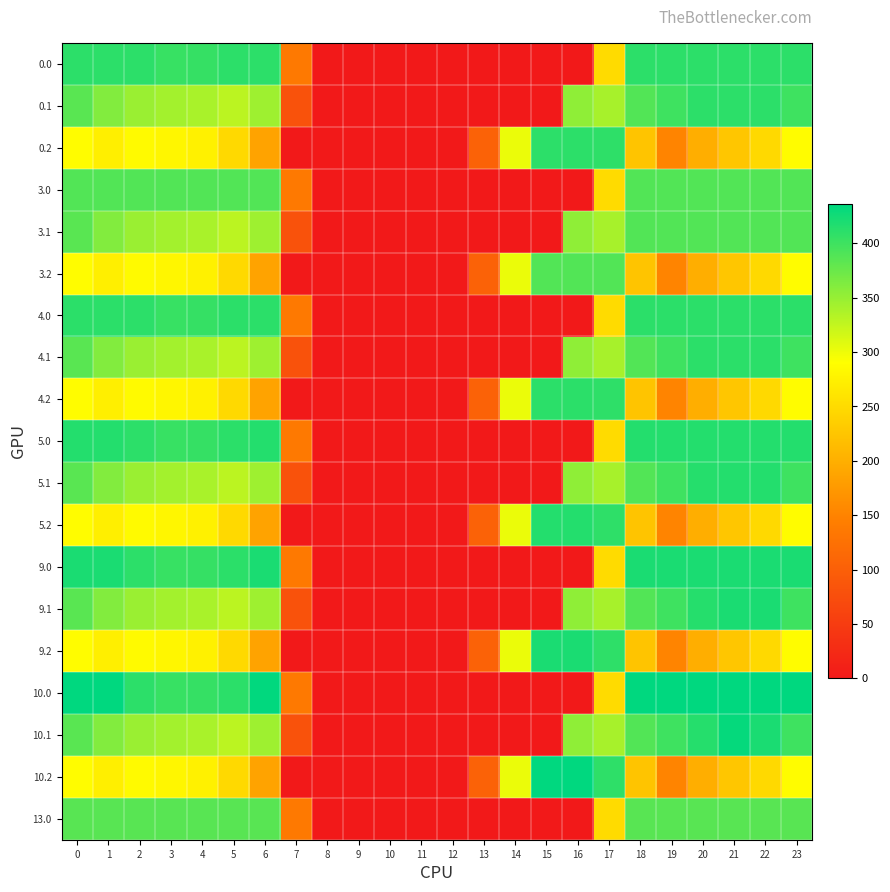

Reading left to right, list all the values displayed in this chart.

0.0: 0=410.0	1=410.0	2=410.0	3=404.4	4=404.9	5=410.0	6=410.0	7=136.4	8=0.0	9=0.0	10=0.0	11=0.0	12=0.0	13=0.0	14=0.0	15=0.0	16=0.0	17=250.3	18=410.0	19=410.0	20=410.0	21=410.0	22=410.0	23=410.0
0.1: 0=384.6	1=361.1	2=347.9	3=342.7	4=339.6	5=329.5	6=345.2	7=81.6	8=0.0	9=0.0	10=0.0	11=0.0	12=0.0	13=0.0	14=0.0	15=0.0	16=353.7	17=340.1	18=388.5	19=399.7	20=410.0	21=410.0	22=410.0	23=399.4
0.2: 0=287.1	1=272.7	2=285.5	3=281.0	4=274.4	5=248.1	6=187.1	7=0.0	8=0.0	9=0.0	10=0.0	11=0.0	12=0.0	13=104.4	14=301.9	15=410.0	16=410.0	17=409.5	18=223.1	19=151.1	20=199.2	21=226.4	22=247.4	23=287.5
3.0: 0=389.0	1=389.0	2=389.0	3=389.0	4=389.0	5=389.0	6=389.0	7=136.4	8=0.0	9=0.0	10=0.0	11=0.0	12=0.0	13=0.0	14=0.0	15=0.0	16=0.0	17=250.3	18=389.0	19=389.0	20=389.0	21=389.0	22=389.0	23=389.0
3.1: 0=384.6	1=361.1	2=347.9	3=342.7	4=339.6	5=329.5	6=345.2	7=81.6	8=0.0	9=0.0	10=0.0	11=0.0	12=0.0	13=0.0	14=0.0	15=0.0	16=353.7	17=340.1	18=388.5	19=389.0	20=389.0	21=389.0	22=389.0	23=389.0
3.2: 0=287.1	1=272.7	2=285.5	3=281.0	4=274.4	5=248.1	6=187.1	7=0.0	8=0.0	9=0.0	10=0.0	11=0.0	12=0.0	13=104.4	14=301.9	15=389.0	16=389.0	17=389.0	18=223.1	19=151.1	20=199.2	21=226.4	22=247.4	23=287.5
4.0: 0=411.0	1=411.0	2=410.3	3=404.4	4=404.9	5=410.8	6=411.0	7=136.4	8=0.0	9=0.0	10=0.0	11=0.0	12=0.0	13=0.0	14=0.0	15=0.0	16=0.0	17=250.3	18=411.0	19=411.0	20=411.0	21=411.0	22=411.0	23=411.0
4.1: 0=384.6	1=361.1	2=347.9	3=342.7	4=339.6	5=329.5	6=345.2	7=81.6	8=0.0	9=0.0	10=0.0	11=0.0	12=0.0	13=0.0	14=0.0	15=0.0	16=353.7	17=340.1	18=388.5	19=399.7	20=411.0	21=411.0	22=411.0	23=399.4
4.2: 0=287.1	1=272.7	2=285.5	3=281.0	4=274.4	5=248.1	6=187.1	7=0.0	8=0.0	9=0.0	10=0.0	11=0.0	12=0.0	13=104.4	14=301.9	15=411.0	16=411.0	17=409.5	18=223.1	19=151.1	20=199.2	21=226.4	22=247.4	23=287.5
5.0: 0=415.0	1=415.0	2=410.3	3=404.4	4=404.9	5=410.8	6=415.0	7=136.4	8=0.0	9=0.0	10=0.0	11=0.0	12=0.0	13=0.0	14=0.0	15=0.0	16=0.0	17=250.3	18=415.0	19=415.0	20=415.0	21=415.0	22=415.0	23=415.0
5.1: 0=384.6	1=361.1	2=347.9	3=342.7	4=339.6	5=329.5	6=345.2	7=81.6	8=0.0	9=0.0	10=0.0	11=0.0	12=0.0	13=0.0	14=0.0	15=0.0	16=353.7	17=340.1	18=388.5	19=399.7	20=414.5	21=415.0	22=415.0	23=399.4
5.2: 0=287.1	1=272.7	2=285.5	3=281.0	4=274.4	5=248.1	6=187.1	7=0.0	8=0.0	9=0.0	10=0.0	11=0.0	12=0.0	13=104.4	14=301.9	15=415.0	16=415.0	17=409.5	18=223.1	19=151.1	20=199.2	21=226.4	22=247.4	23=287.5
9.0: 0=420.0	1=420.0	2=410.3	3=404.4	4=404.9	5=410.8	6=420.0	7=136.4	8=0.0	9=0.0	10=0.0	11=0.0	12=0.0	13=0.0	14=0.0	15=0.0	16=0.0	17=250.3	18=420.0	19=420.0	20=420.0	21=420.0	22=420.0	23=420.0
9.1: 0=384.6	1=361.1	2=347.9	3=342.7	4=339.6	5=329.5	6=345.2	7=81.6	8=0.0	9=0.0	10=0.0	11=0.0	12=0.0	13=0.0	14=0.0	15=0.0	16=353.7	17=340.1	18=388.5	19=399.7	20=414.5	21=420.0	22=419.9	23=399.4
9.2: 0=287.1	1=272.7	2=285.5	3=281.0	4=274.4	5=248.1	6=187.1	7=0.0	8=0.0	9=0.0	10=0.0	11=0.0	12=0.0	13=104.4	14=301.9	15=420.0	16=420.0	17=409.5	18=223.1	19=151.1	20=199.2	21=226.4	22=247.4	23=287.5
10.0: 0=436.0	1=436.0	2=410.3	3=404.4	4=404.9	5=410.8	6=435.0	7=136.4	8=0.0	9=0.0	10=0.0	11=0.0	12=0.0	13=0.0	14=0.0	15=0.0	16=0.0	17=250.3	18=436.0	19=436.0	20=436.0	21=436.0	22=436.0	23=436.0
10.1: 0=384.6	1=361.1	2=347.9	3=342.7	4=339.6	5=329.5	6=345.2	7=81.6	8=0.0	9=0.0	10=0.0	11=0.0	12=0.0	13=0.0	14=0.0	15=0.0	16=353.7	17=340.1	18=388.5	19=399.7	20=414.5	21=432.4	22=419.9	23=399.4
10.2: 0=287.1	1=272.7	2=285.5	3=281.0	4=274.4	5=248.1	6=187.1	7=0.0	8=0.0	9=0.0	10=0.0	11=0.0	12=0.0	13=104.4	14=301.9	15=436.0	16=436.0	17=409.5	18=223.1	19=151.1	20=199.2	21=226.4	22=247.4	23=287.5
13.0: 0=385.0	1=385.0	2=385.0	3=385.0	4=385.0	5=385.0	6=385.0	7=136.4	8=0.0	9=0.0	10=0.0	11=0.0	12=0.0	13=0.0	14=0.0	15=0.0	16=0.0	17=250.3	18=385.0	19=385.0	20=385.0	21=385.0	22=385.0	23=385.0